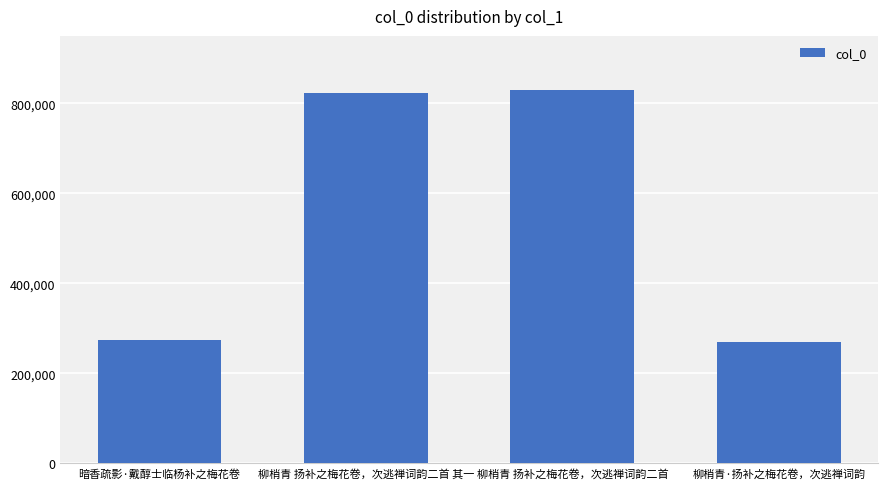

What is the value of the 1st bar from the left?

273550